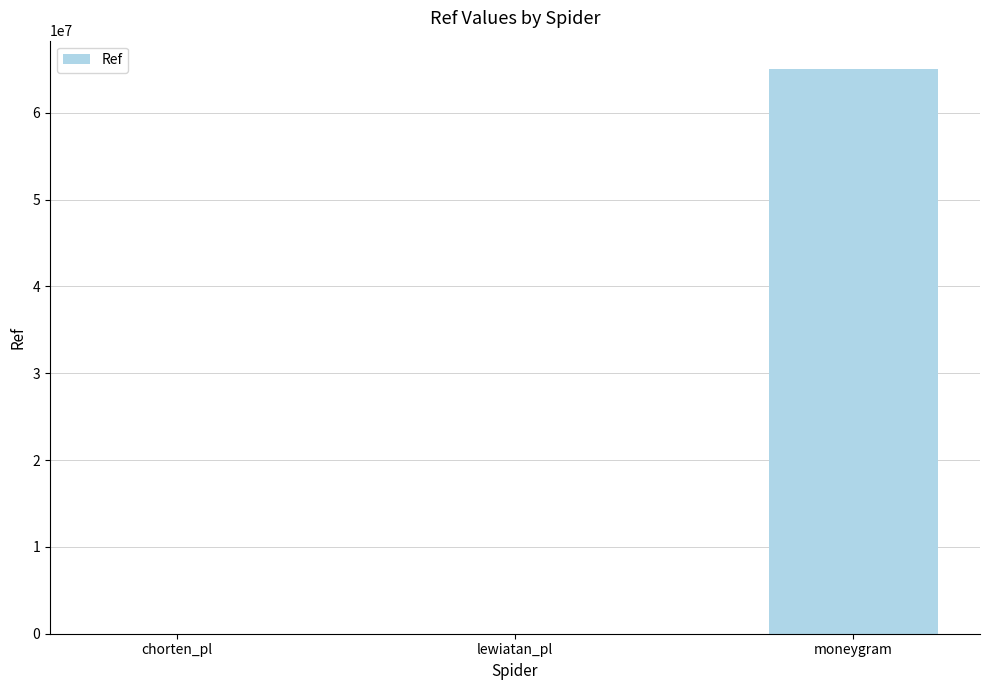

What is the greatest value displayed?

65055728